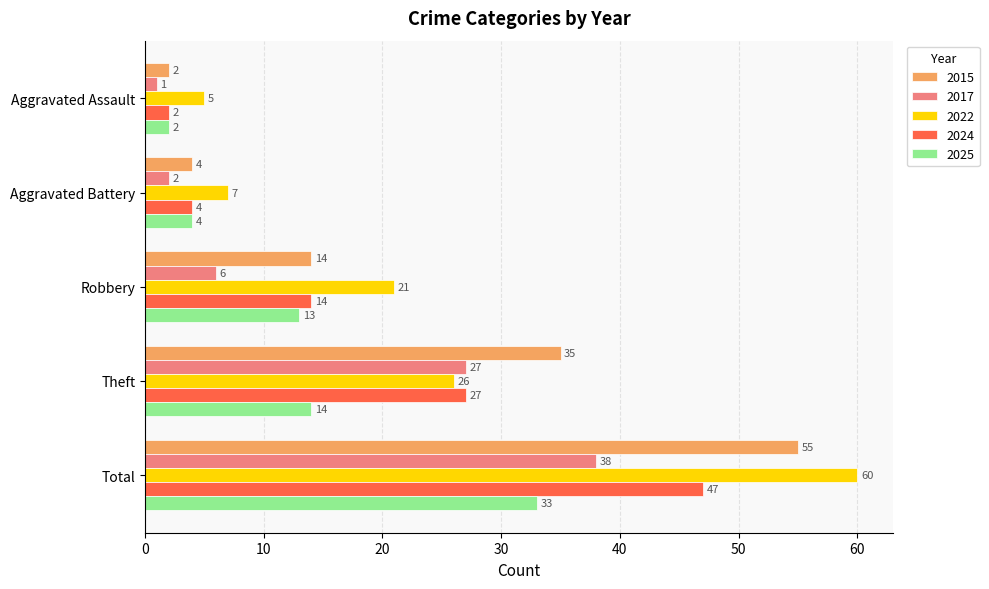

Which series has the largest range (max minus min)?

2022